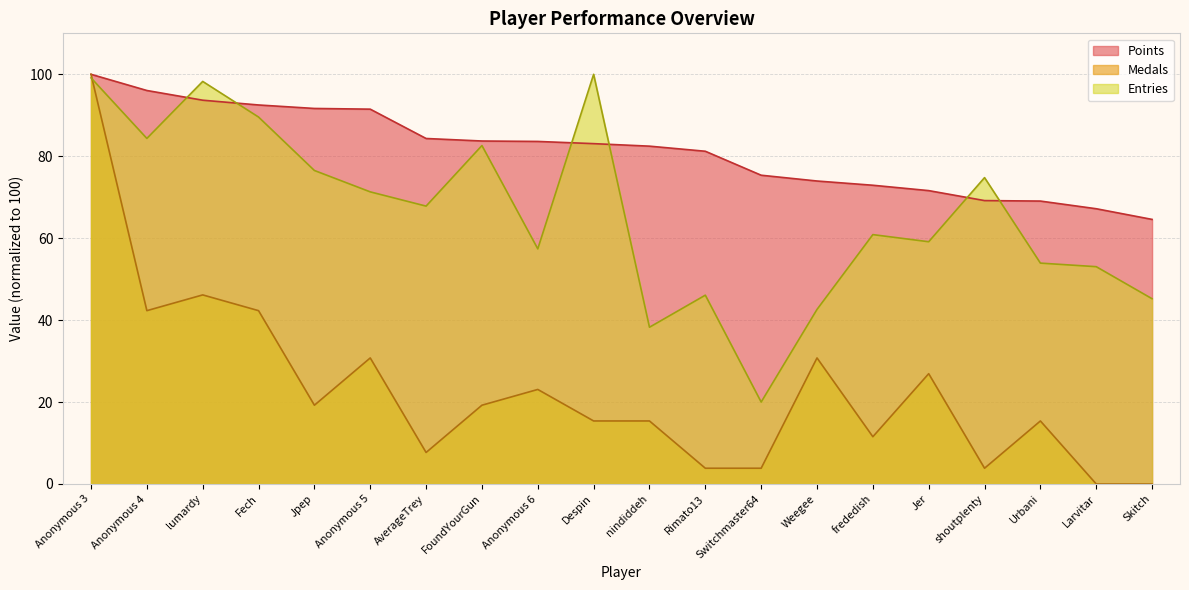

What is the label of the 2nd point from the right?

Larvitar